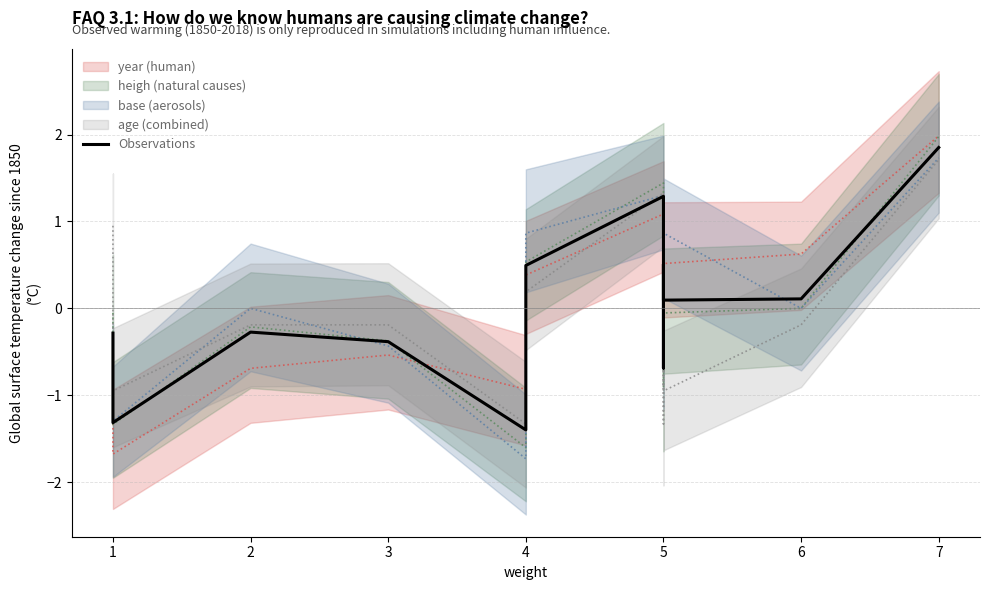

Reading right to left, transcribe all the data shown in this chart.

1.9	0.1	0.1	0.5	-0.7	1.3	0.5	-1.4	-0.4	-0.3	-1.3	-0.3